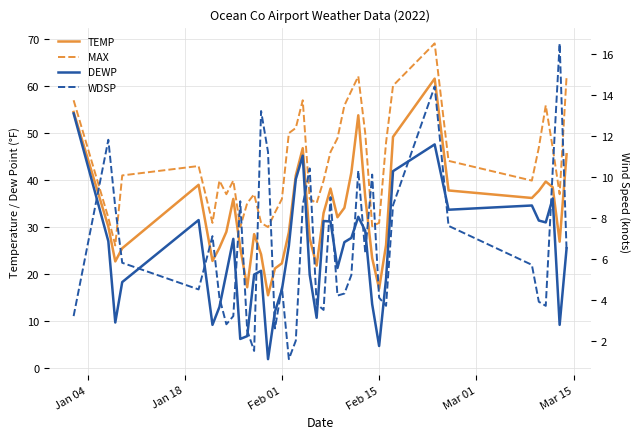

At which label does TEMP first exceed 32?

Jan 04